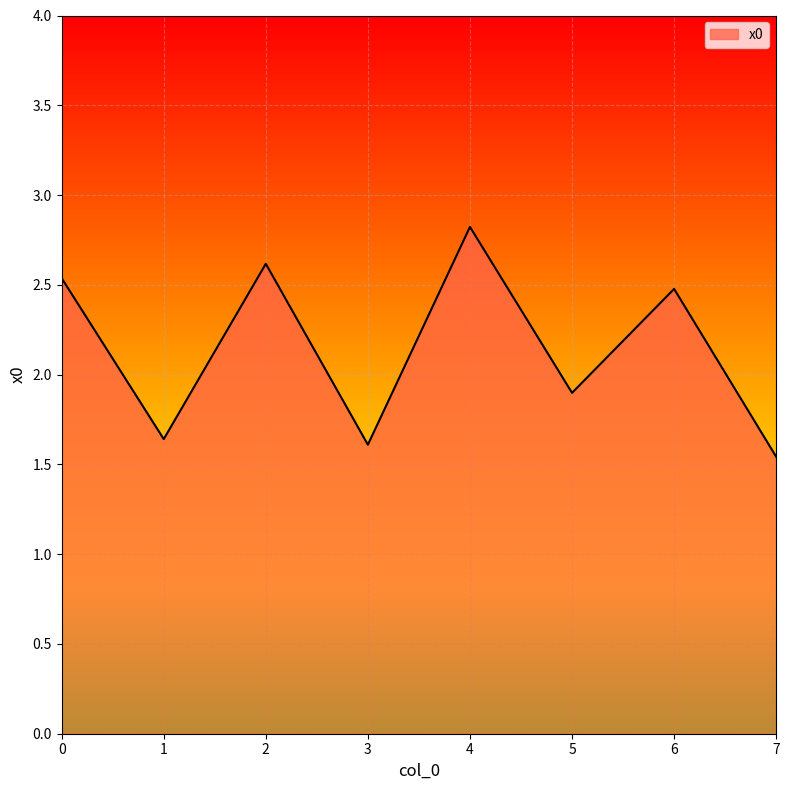

What is the maximum value shown in the chart?

2.8